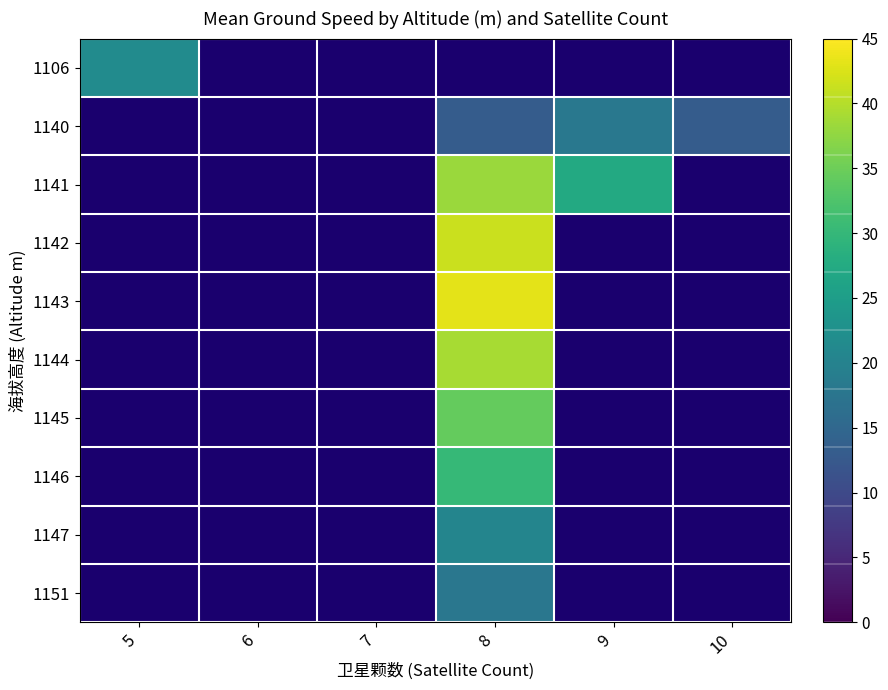

Rank the series at 5 from lowest to highest value.

1106, 1140, 1141, 1142, 1143, 1144, 1145, 1146, 1147, 1151